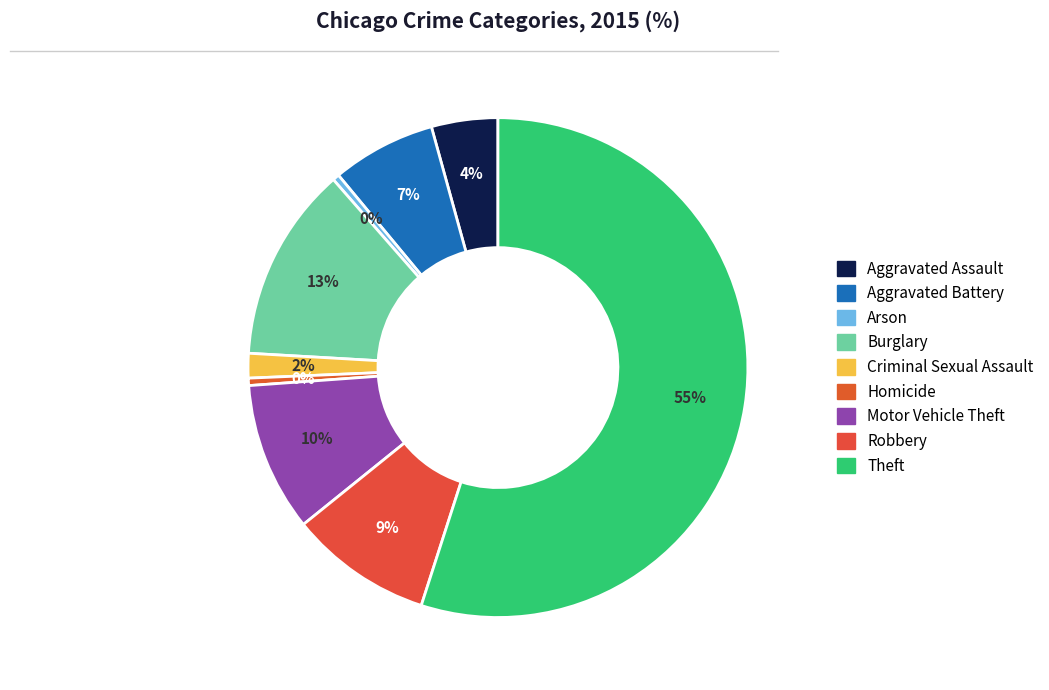

Is Aggravated Battery the majority of the pie?

No